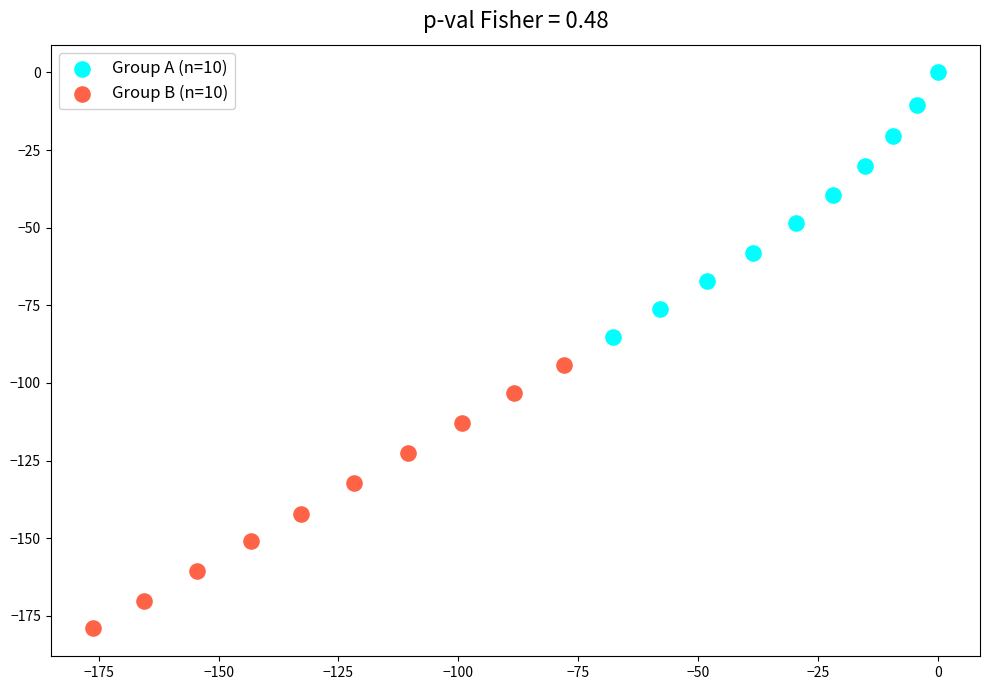

Which series contains the highest Y value?

Group A (n=10)